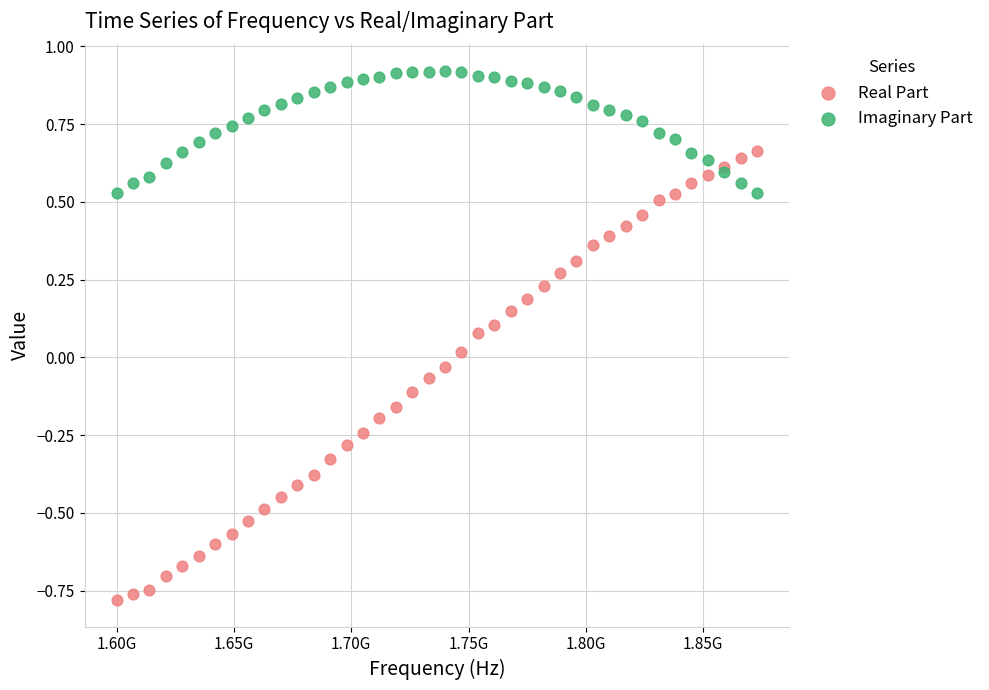

Which series contains the lowest Y value?

Real Part